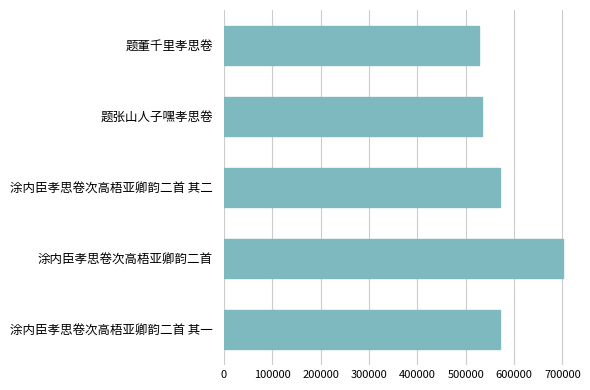

Is it true that the value at 涂内臣孝思卷次高梧亚卿韵二首 其二 is 221103?

False